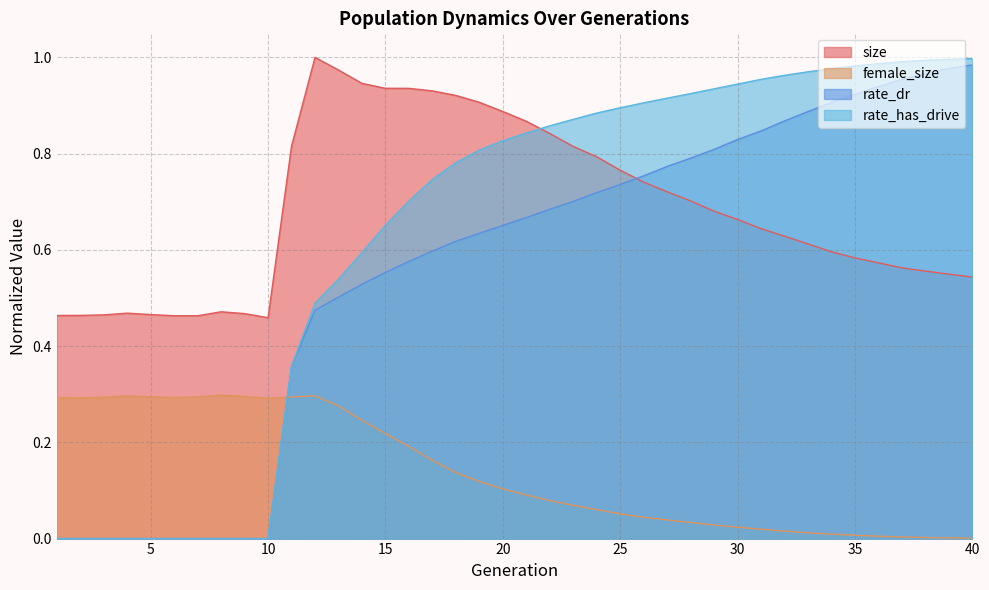

At which category is the sum across all series the highest?

40